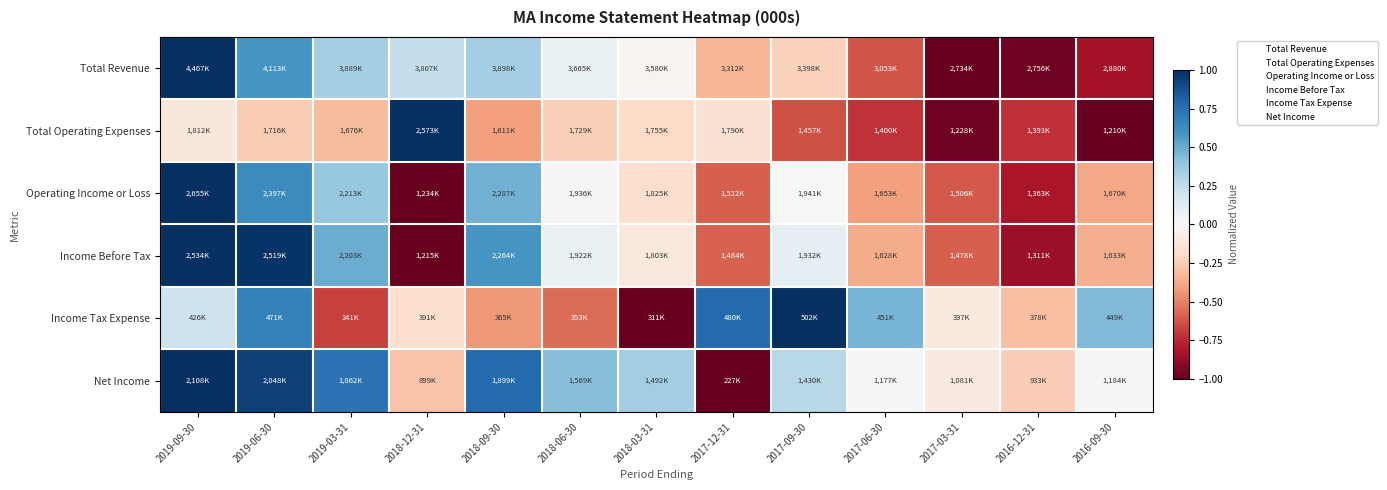

What is the smallest value displayed?

-1.0